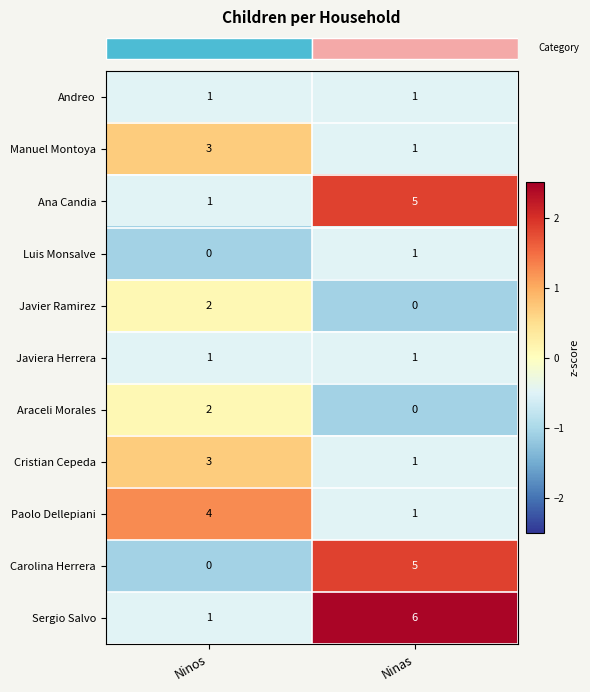

At which category is the sum across all series the highest?

Ninas